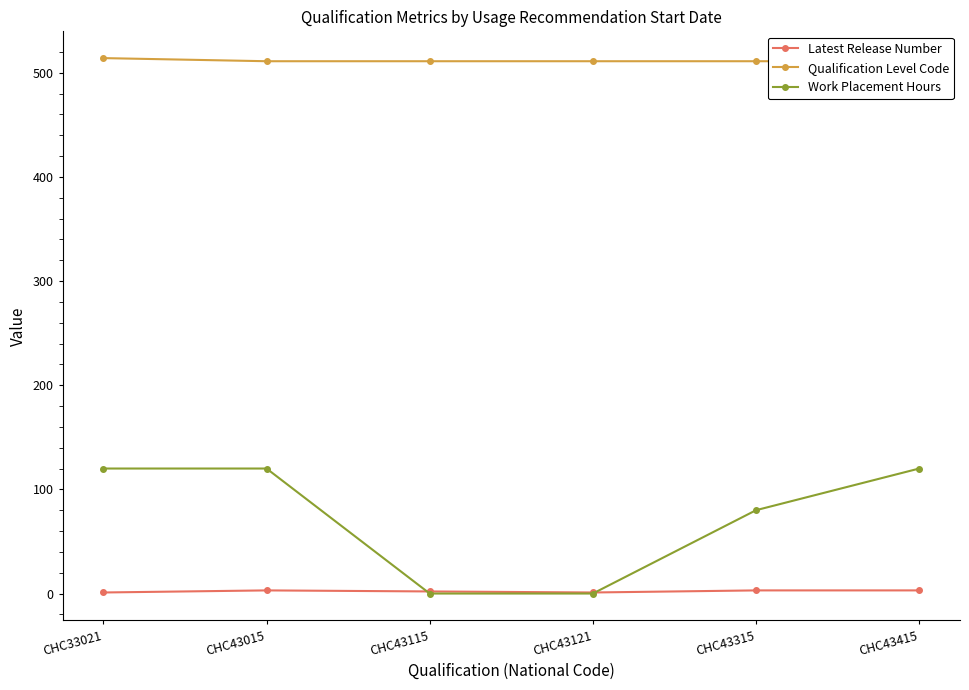

What is the value of the Qualification Level Code point at the 3rd from the left?

511